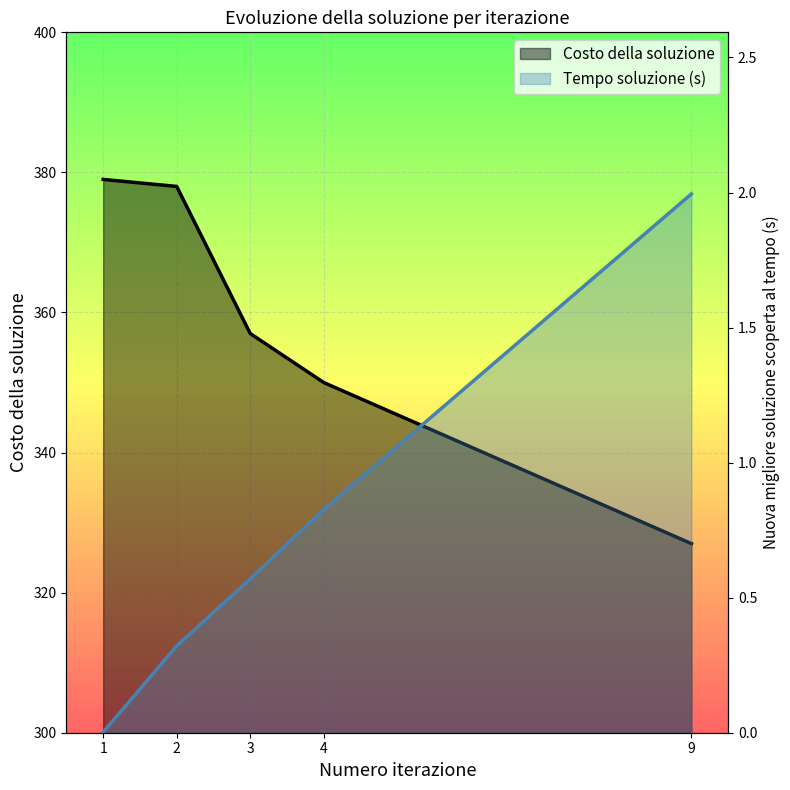

What is the highest value of the Costo della soluzione series?

379.0